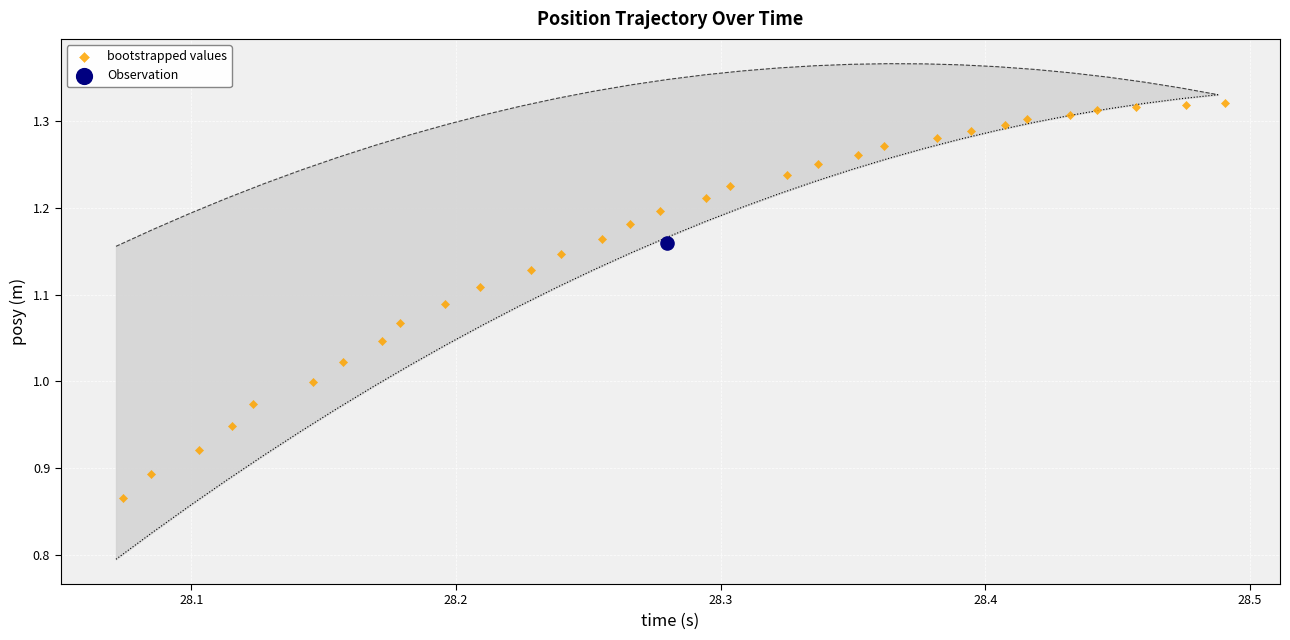

What are all the series names shown in the legend?

bootstrapped values, Observation